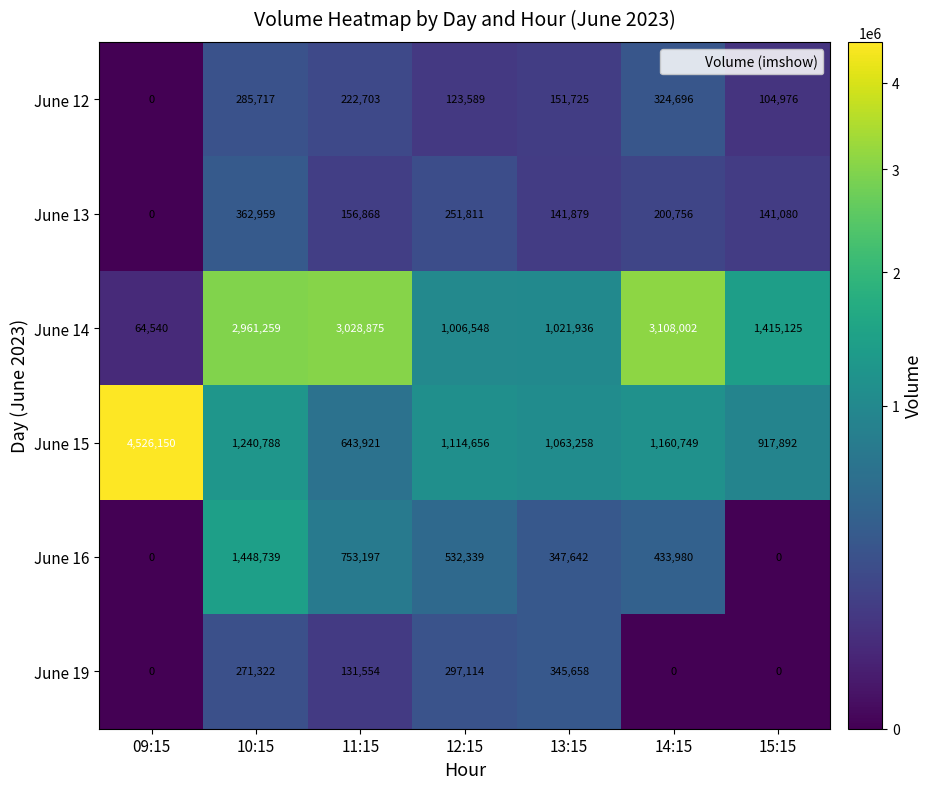

Read the June 13 value at 15:15, to the nearest 50.

141100